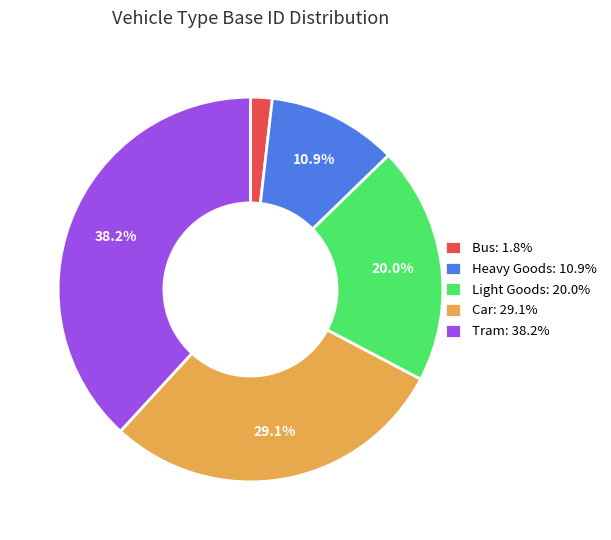

To the nearest percent, what is the average slice percentage?

20%